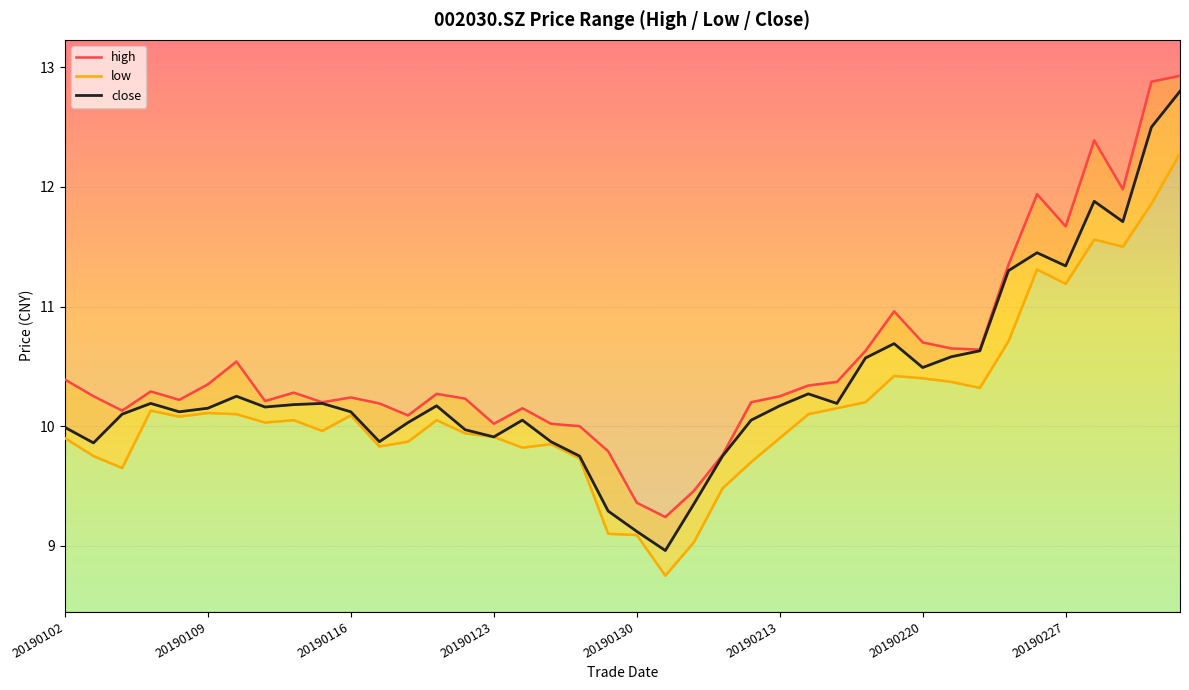

At 21, list the series in order from largest to smallest.

high, close, low